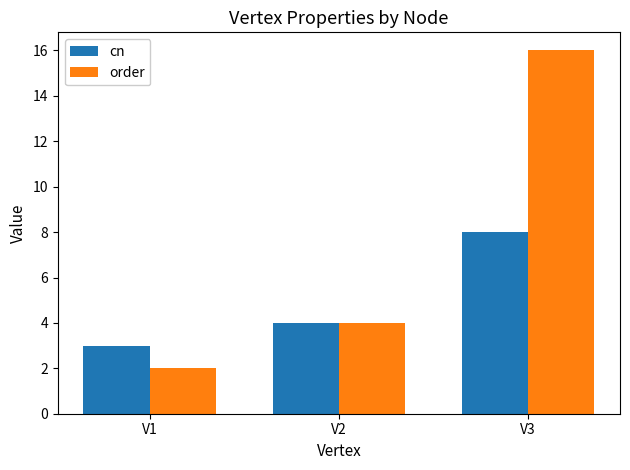

At which label is order closest to 9?

V2